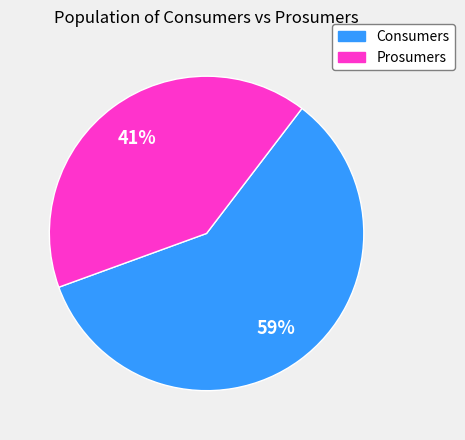

How many slices are in this pie chart?

2